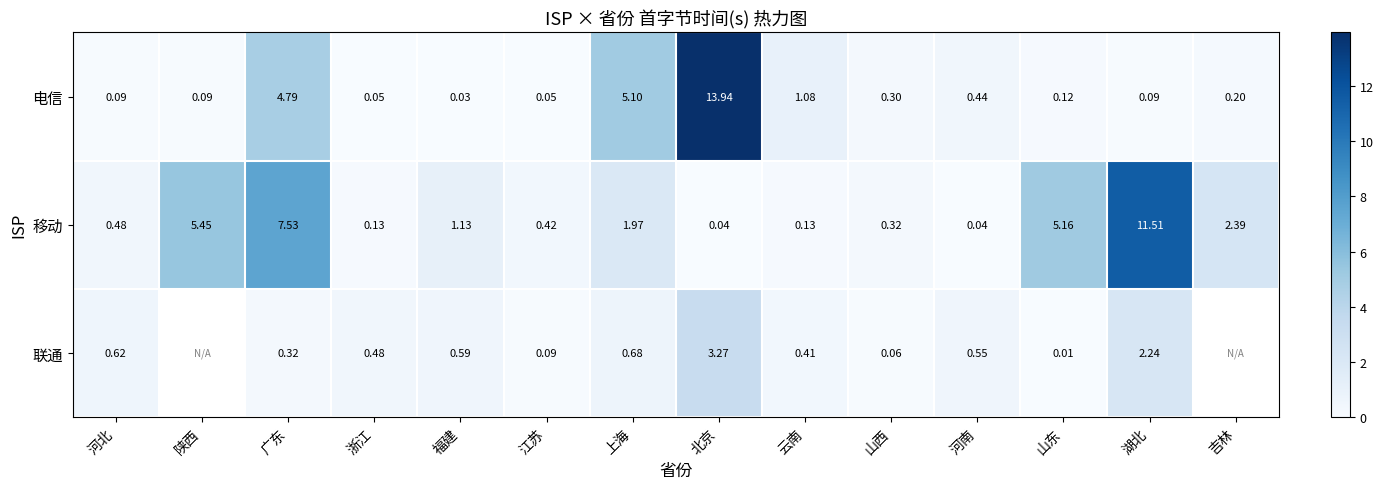

At which label is 电信 closest to 6?

上海